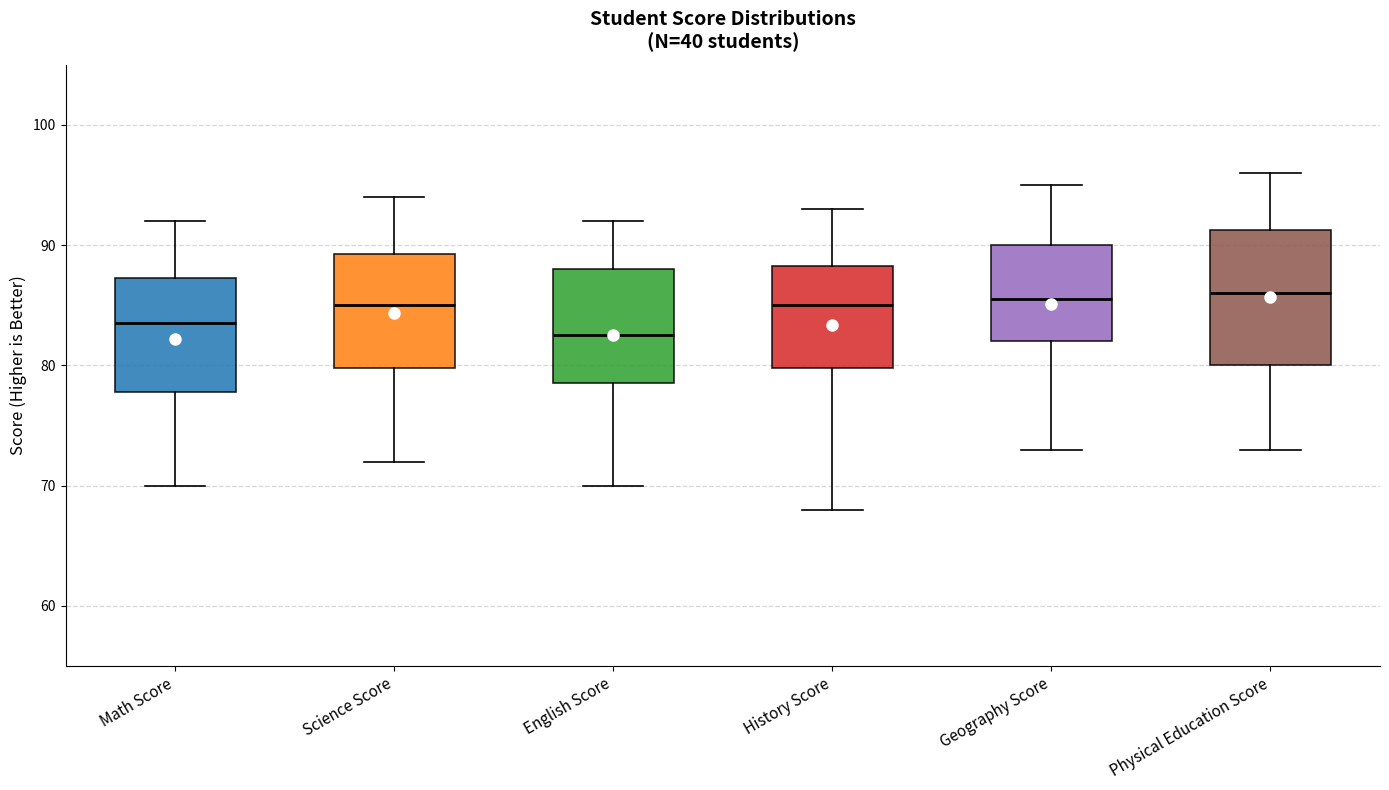

Which box's median line is the lowest?

English Score